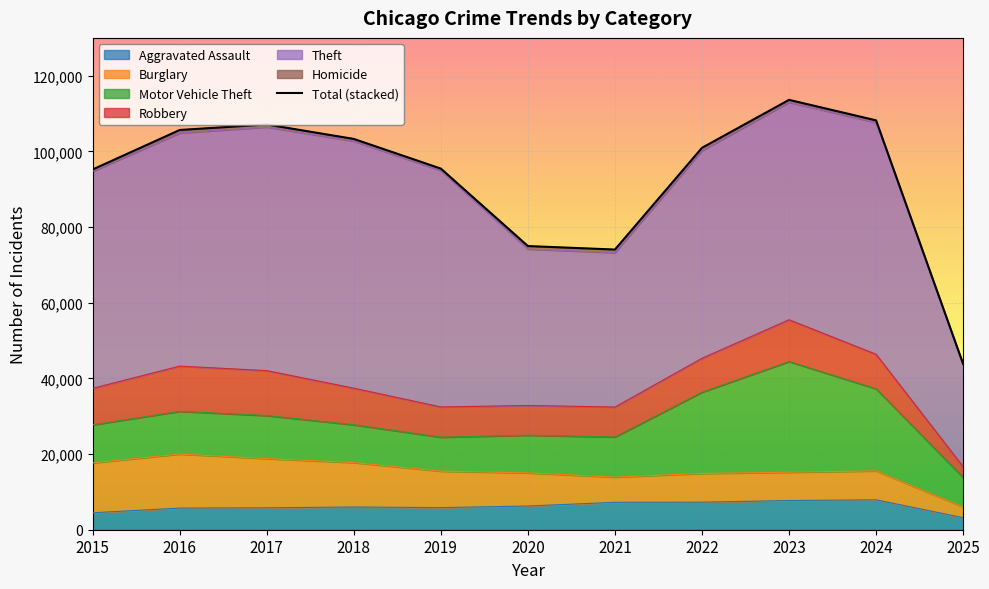

Reading left to right, extract all data points from this chart.

Aggravated Assault: 2015=4480	2016=5713	2017=5793	2018=6002	2019=5841	2020=6265	2021=7242	2022=7281	2023=7712	2024=7900	2025=3185
Burglary: 2015=13184	2016=14289	2017=13001	2018=11747	2019=9638	2020=8758	2021=6662	2022=7594	2023=7485	2024=7650	2025=2846
Motor Vehicle Theft: 2015=10068	2016=11285	2017=11380	2018=9985	2019=8978	2020=9960	2021=10604	2022=21472	2023=29254	2024=21701	2025=7754
Robbery: 2015=9638	2016=11960	2017=11881	2018=9681	2019=7995	2020=7855	2021=7920	2022=8965	2023=11052	2024=9121	2025=2888
Theft: 2015=57352	2016=61624	2017=64386	2018=65290	2019=62499	2020=41350	2021=40820	2022=54899	2023=57484	2024=61241	2025=26957
Homicide: 2015=496	2016=786	2017=672	2018=588	2019=499	2020=787	2021=806	2022=728	2023=632	2024=587	2025=184